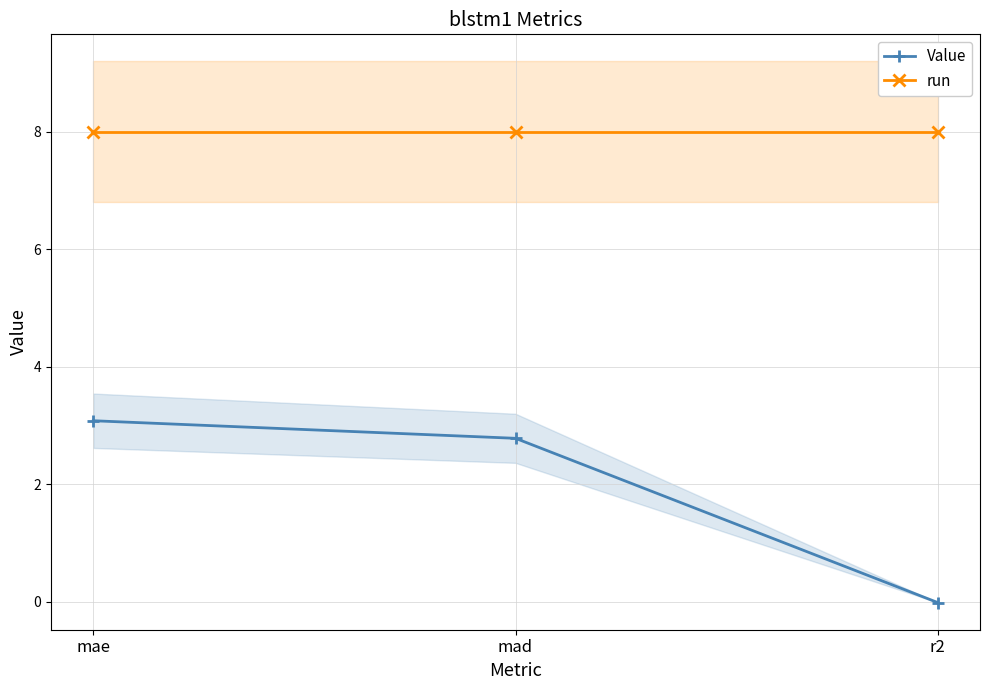

How many lines are shown in the chart?

2